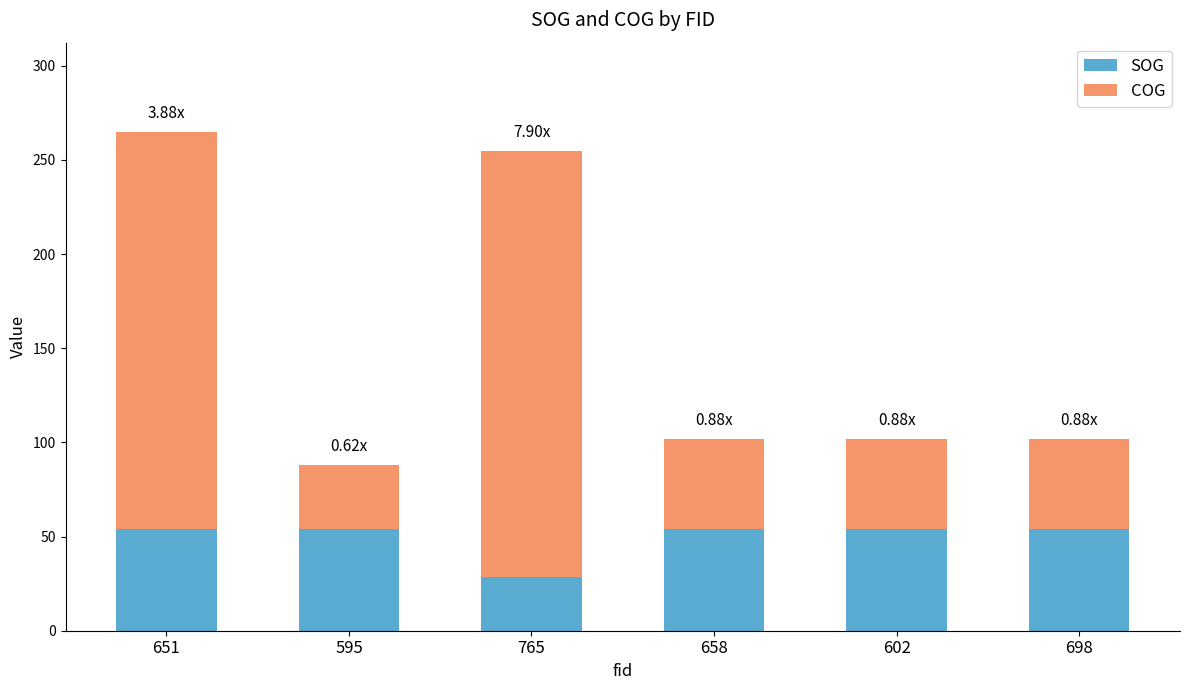

How many values in the SOG series are below 54?

1